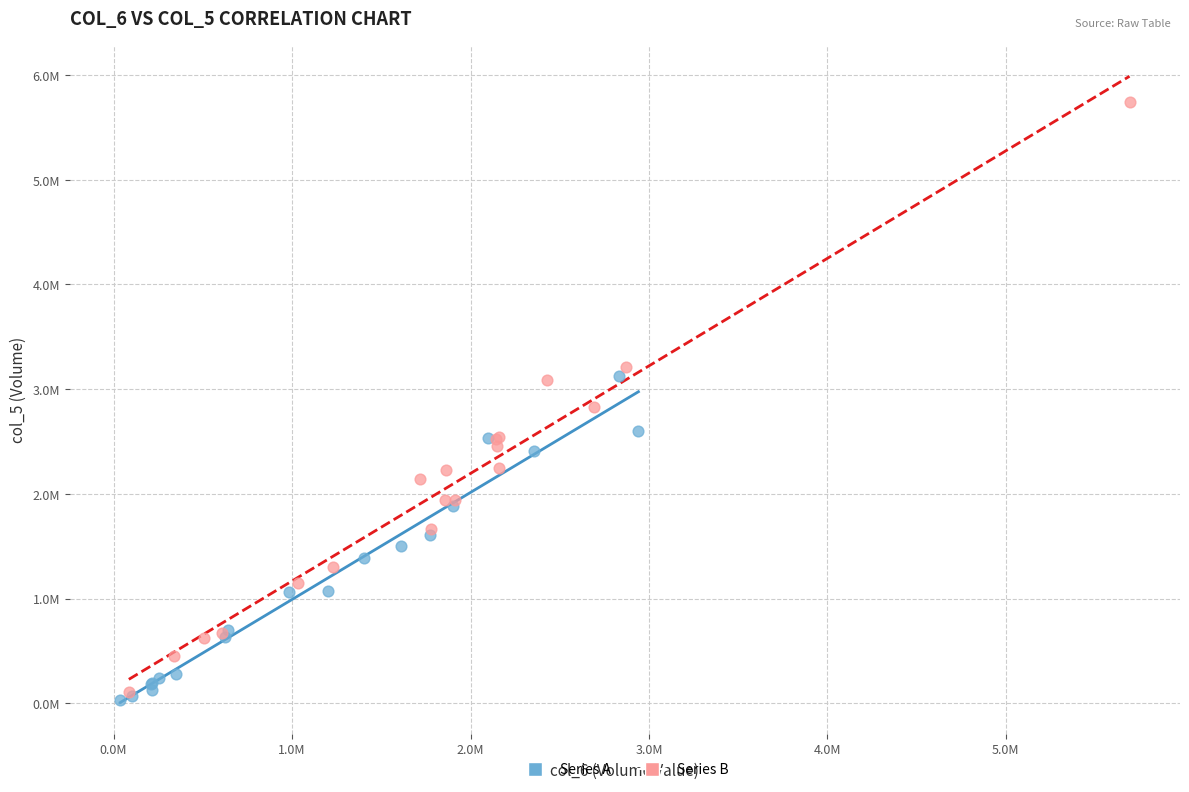

What are all the series names shown in the legend?

Series A, Series B